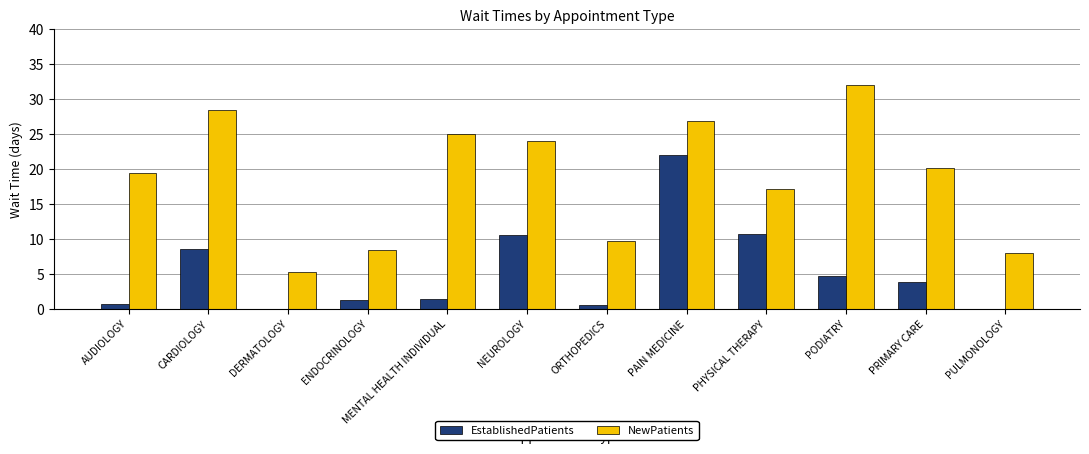

What is the average value of the EstablishedPatients series?

5.4